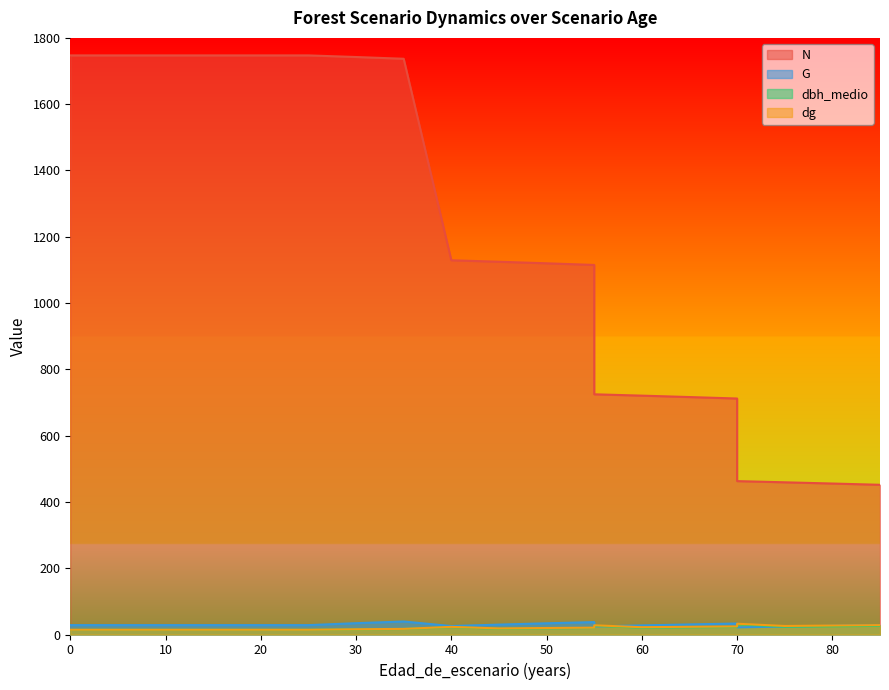

True or false: N and dg cross at least once.

False